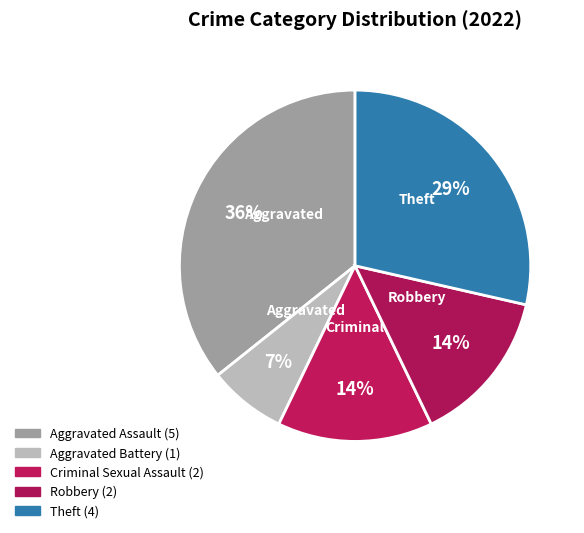

Count the number of slices in the pie.

5